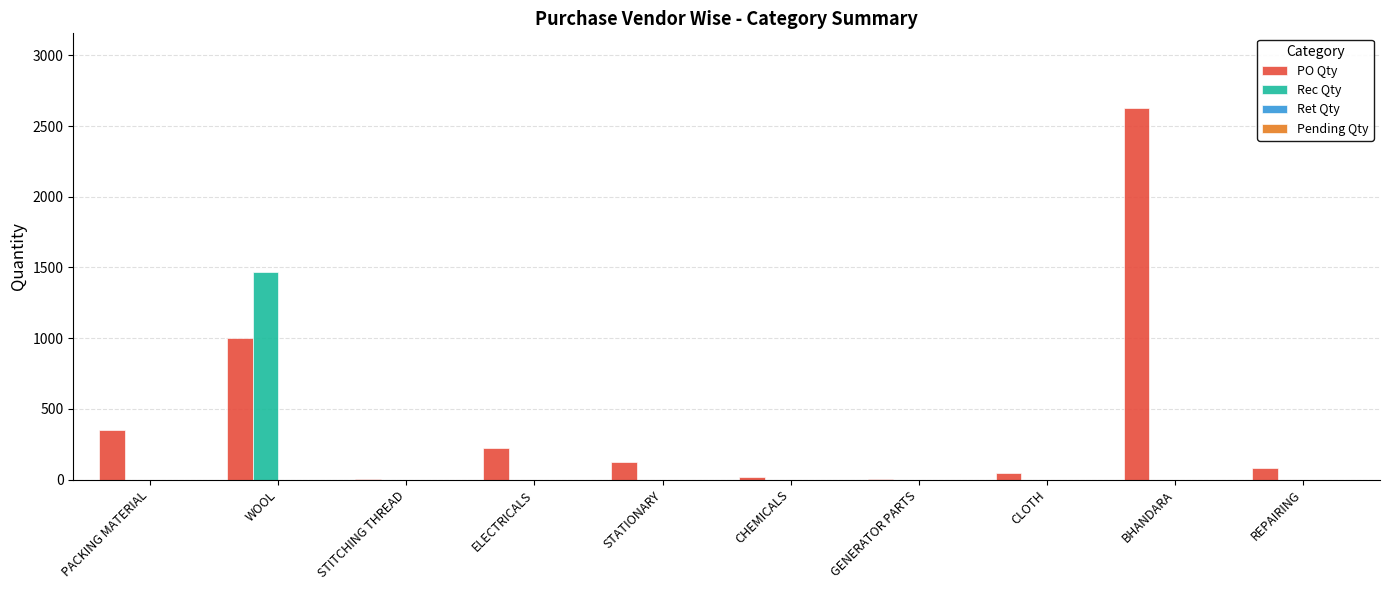

Which series has the largest total across all categories?

PO Qty